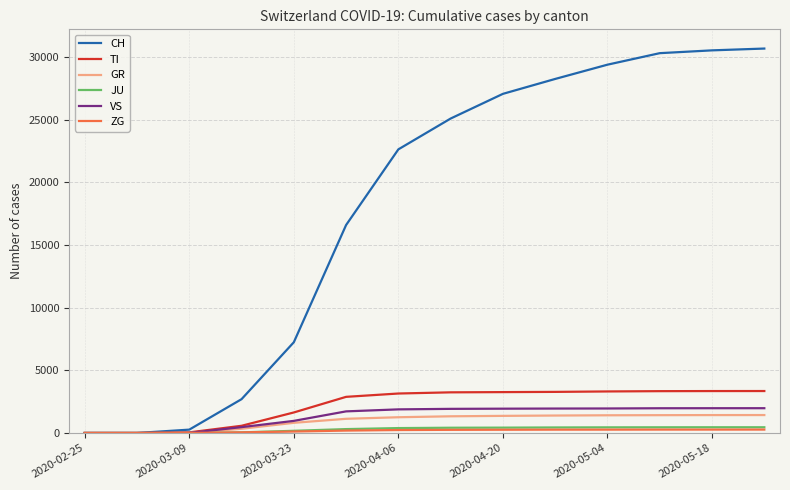

Which series has the widest spread of values?

CH